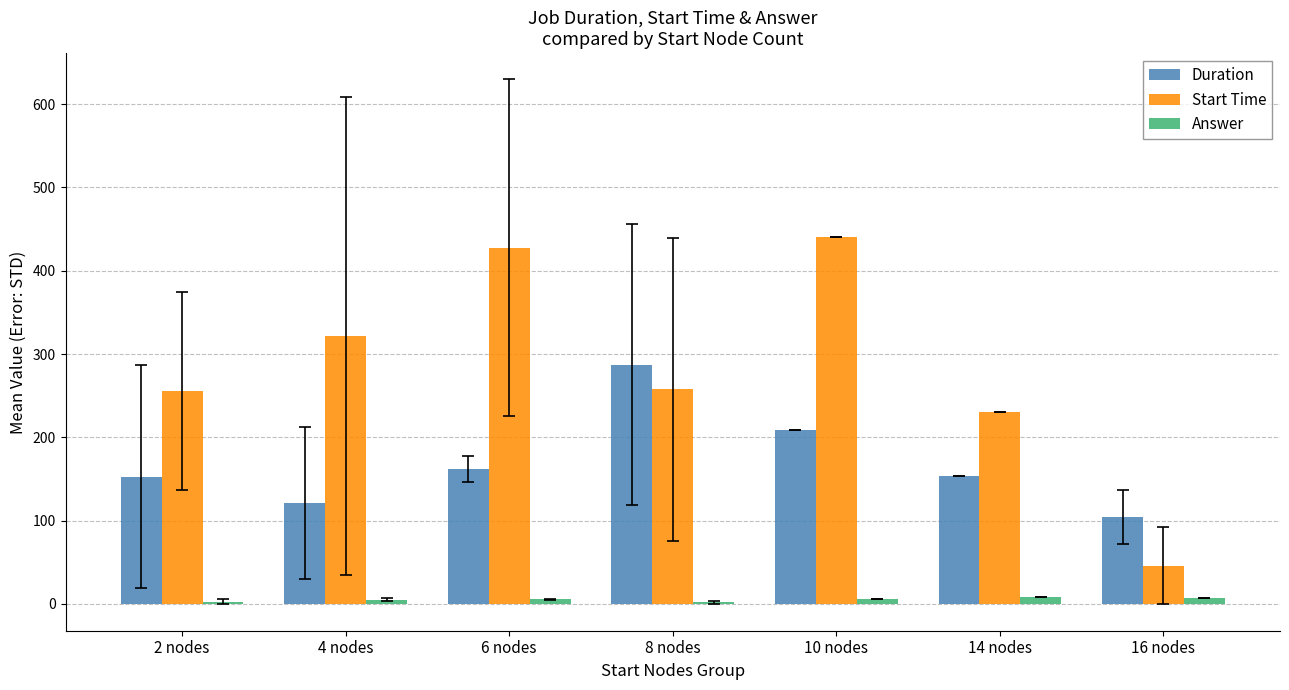

At which category is the sum across all series the highest?

10 nodes